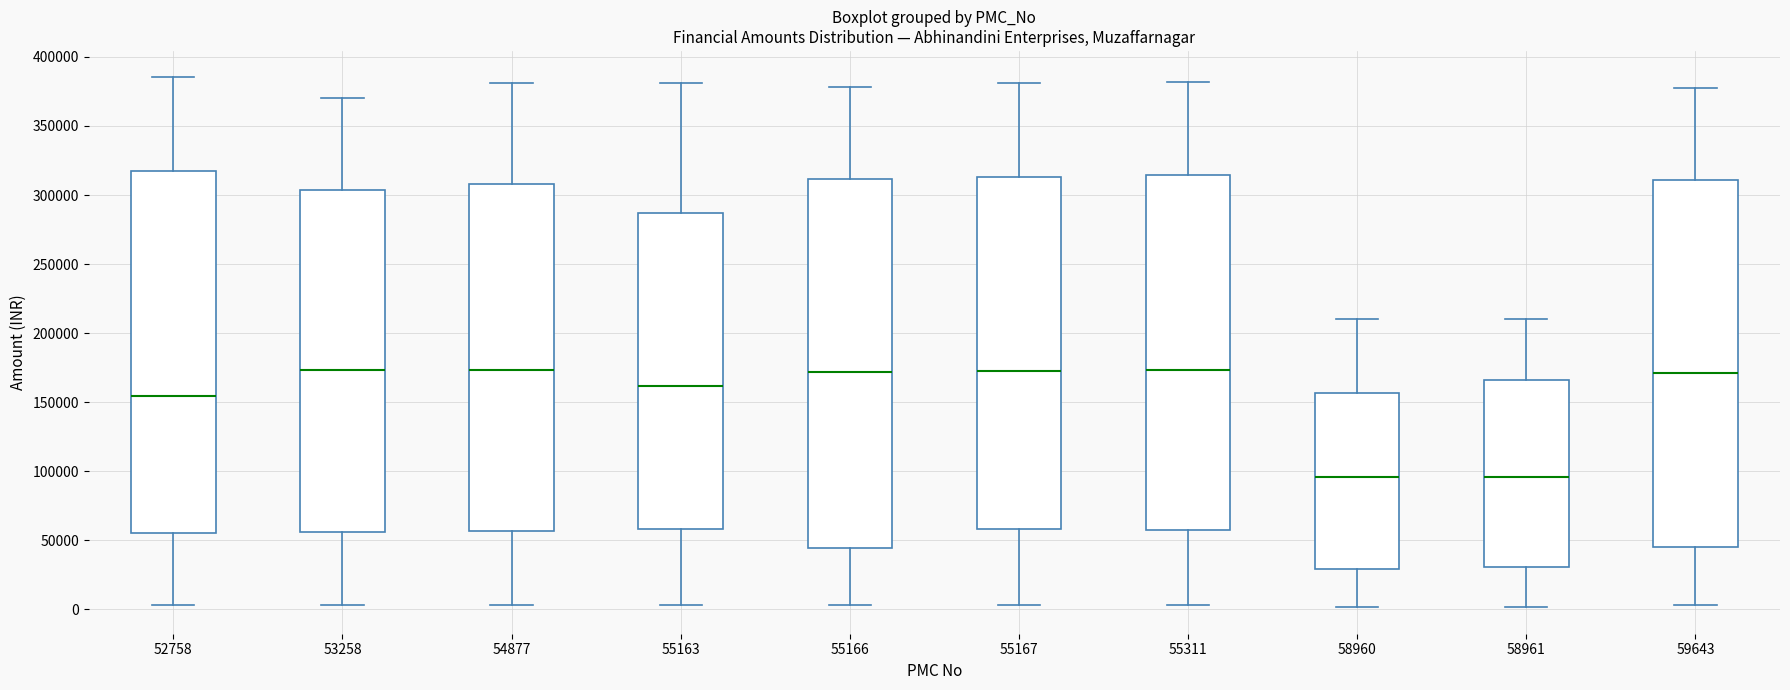

Reading left to right, read every box against the y-axis: the position of its median line, the range the box covers, and the ends of its whiskers. The values are not printed on the chart, so give them approximately, as read against the axis.

52758: median 155000, box 55000 to 315000, whiskers 5000 to 385000
53258: median 175000, box 55000 to 305000, whiskers 5000 to 370000
54877: median 175000, box 55000 to 310000, whiskers 5000 to 380000
55163: median 160000, box 60000 to 285000, whiskers 5000 to 380000
55166: median 170000, box 45000 to 310000, whiskers 5000 to 380000
55167: median 175000, box 60000 to 315000, whiskers 5000 to 380000
55311: median 175000, box 60000 to 315000, whiskers 5000 to 380000
58960: median 95000, box 30000 to 155000, whiskers 0 to 210000
58961: median 95000, box 30000 to 165000, whiskers 0 to 210000
59643: median 170000, box 45000 to 310000, whiskers 5000 to 375000